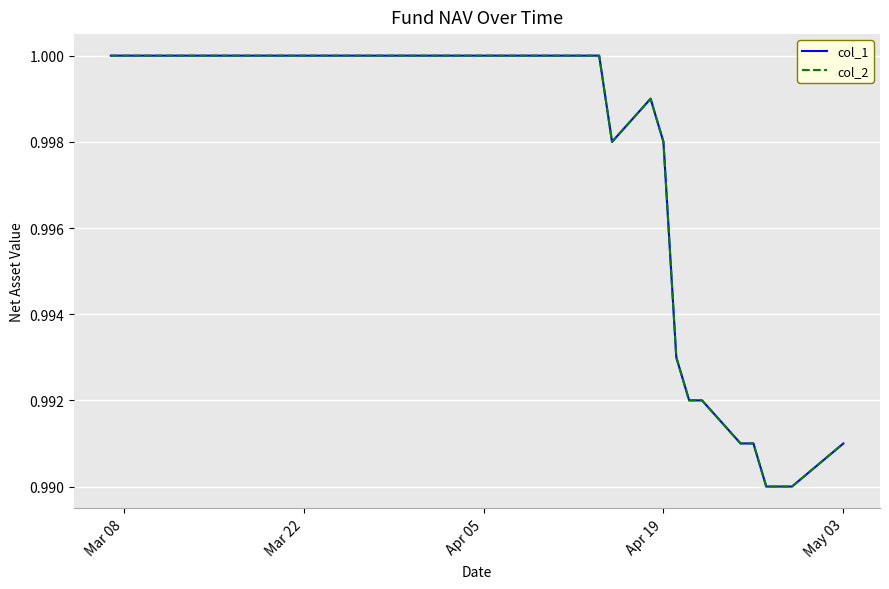

Reading right to left, extract all data points from this chart.

col_1: 1.0	1.0	1.0	1.0	1.0	1.0	1.0	1.0	1.0	1.0	1.0	1.0	1.0	1.0	1.0	1.0	1.0	1.0	1.0	1.0	1.0	1.0	1.0	1.0	1.0	1.0	1.0	1.0	1.0	1.0	1.0	1.0	1.0	1.0	1.0	1.0	1.0	1.0	1.0	1.0
col_2: 1.0	1.0	1.0	1.0	1.0	1.0	1.0	1.0	1.0	1.0	1.0	1.0	1.0	1.0	1.0	1.0	1.0	1.0	1.0	1.0	1.0	1.0	1.0	1.0	1.0	1.0	1.0	1.0	1.0	1.0	1.0	1.0	1.0	1.0	1.0	1.0	1.0	1.0	1.0	1.0